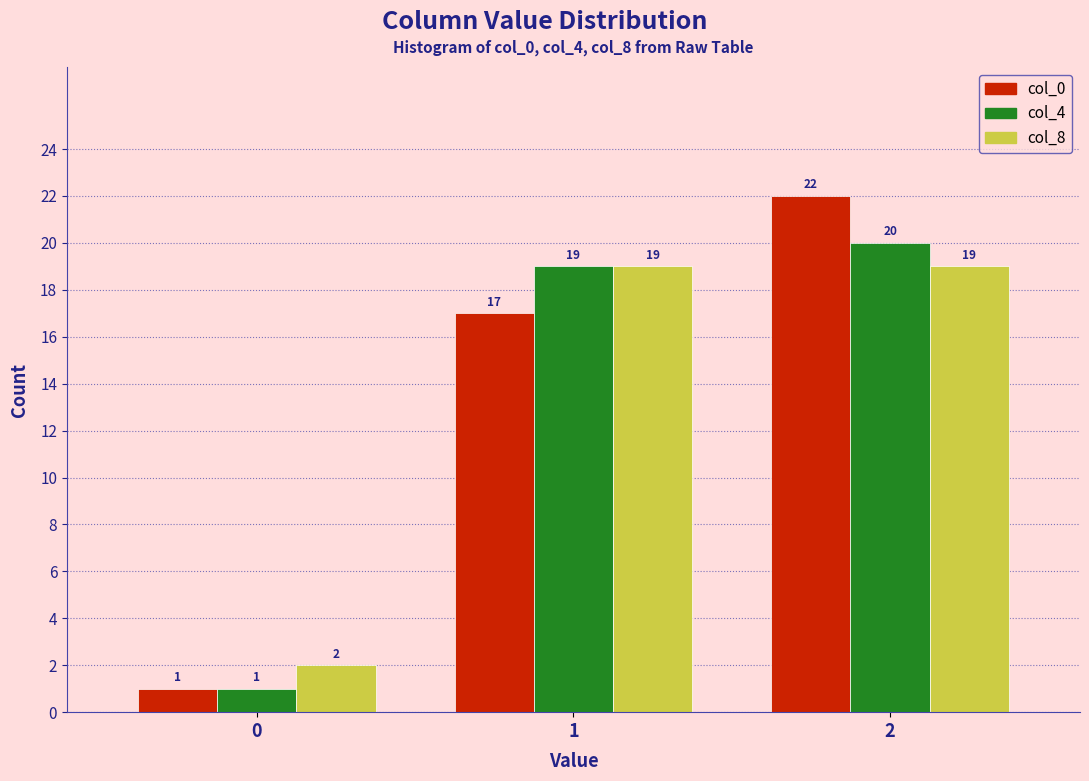

Reading left to right, what are all the values shown in this chart?

col_0: 1	17	22
col_4: 1	19	20
col_8: 2	19	19